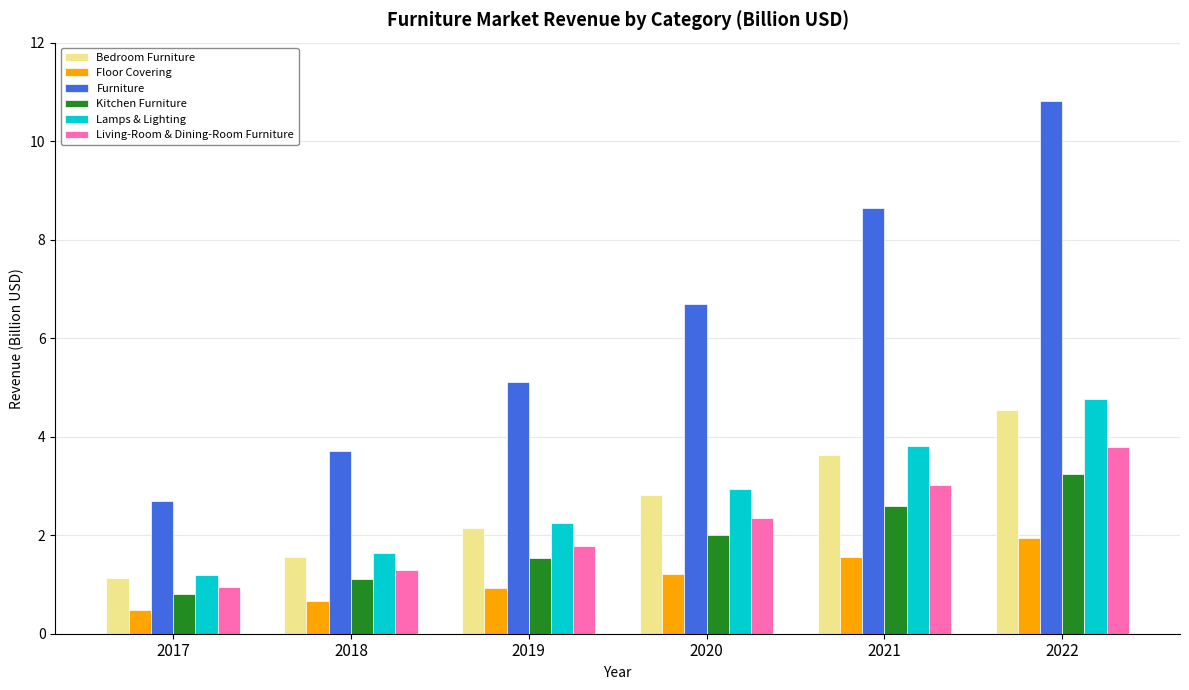

Are the bars horizontal?

No